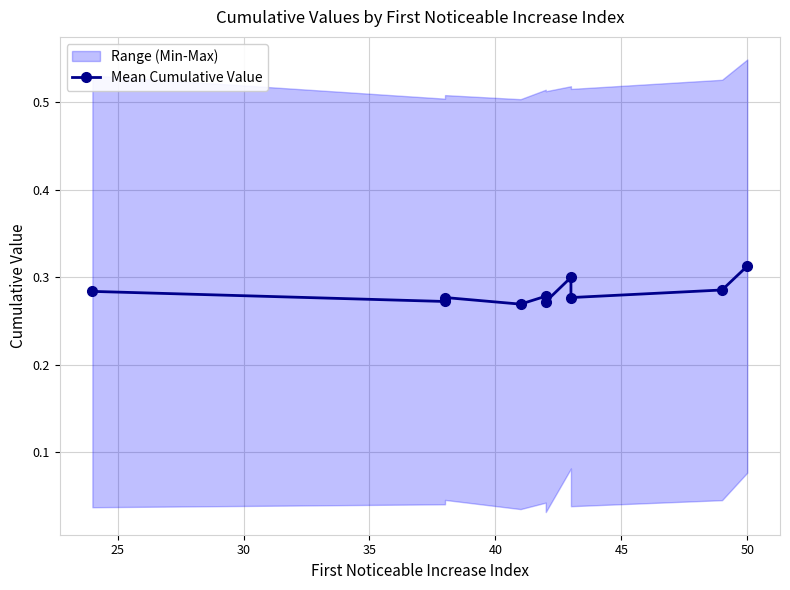

How many lines are shown in the chart?

1